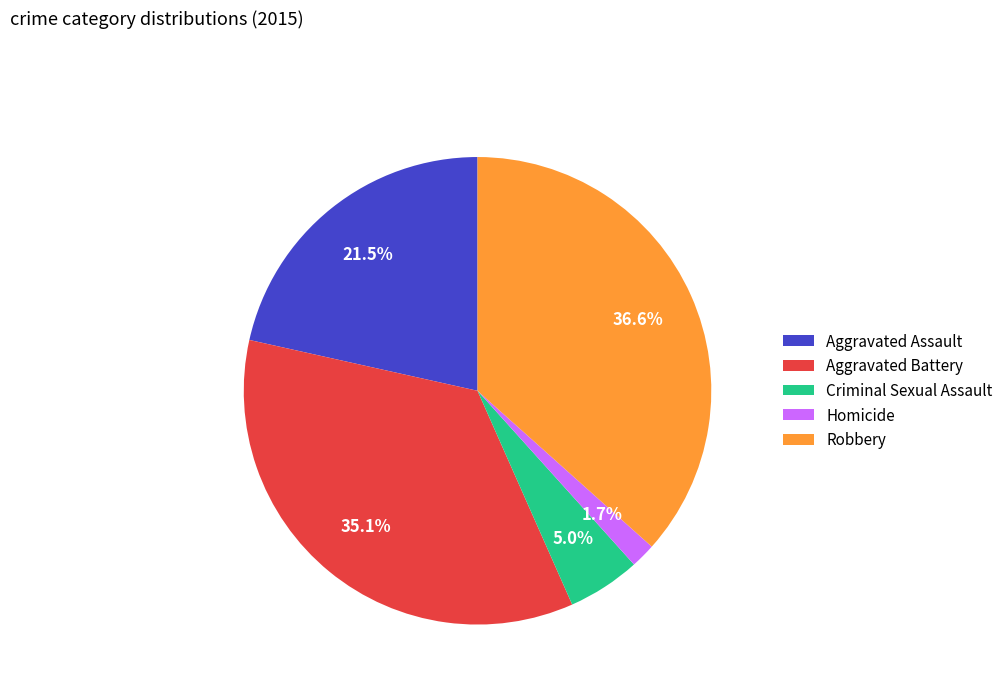

To the nearest percent, what is the combined percentage of Aggravated Assault and Criminal Sexual Assault?

27%